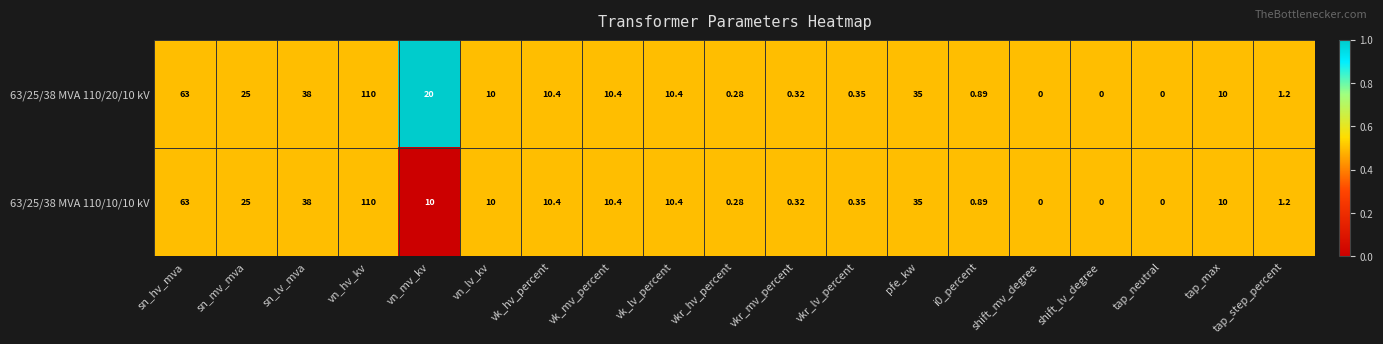

At which label does 63/25/38 MVA 110/20/10 kV reach its peak?

vn_hv_kv